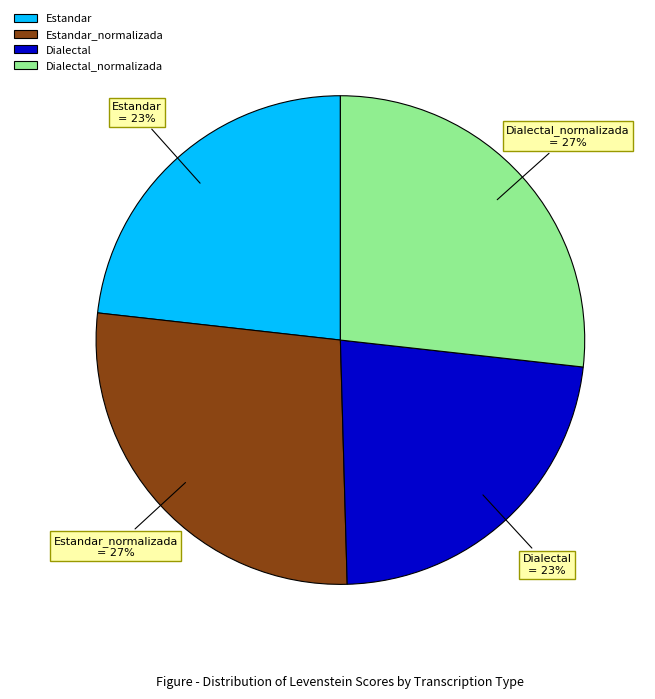

Is there a majority slice in this chart?

No